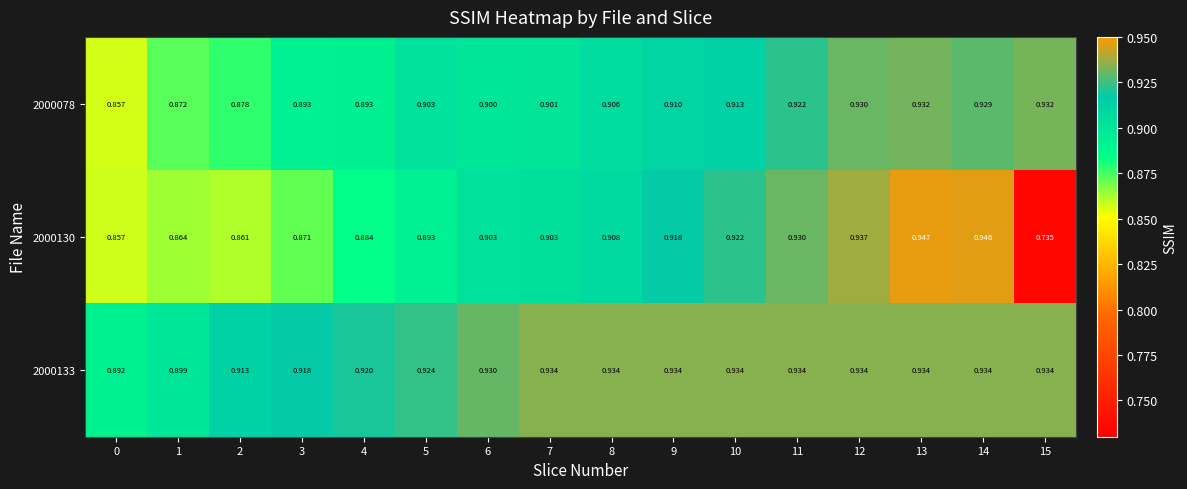

Rank the series by their average value, from lowest to highest.

2000130, 2000078, 2000133